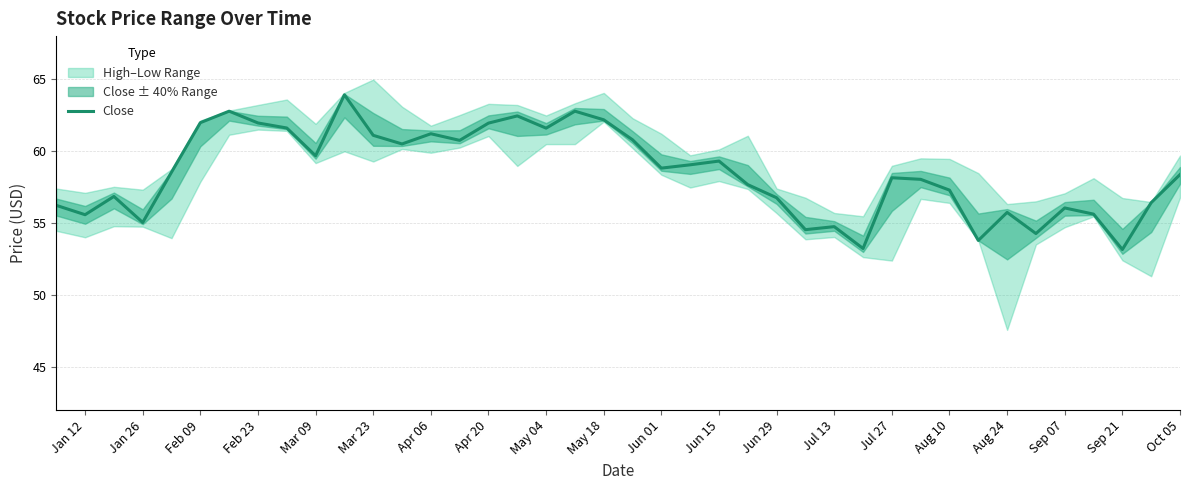

What is the difference between the maximum and minimum values?

10.8